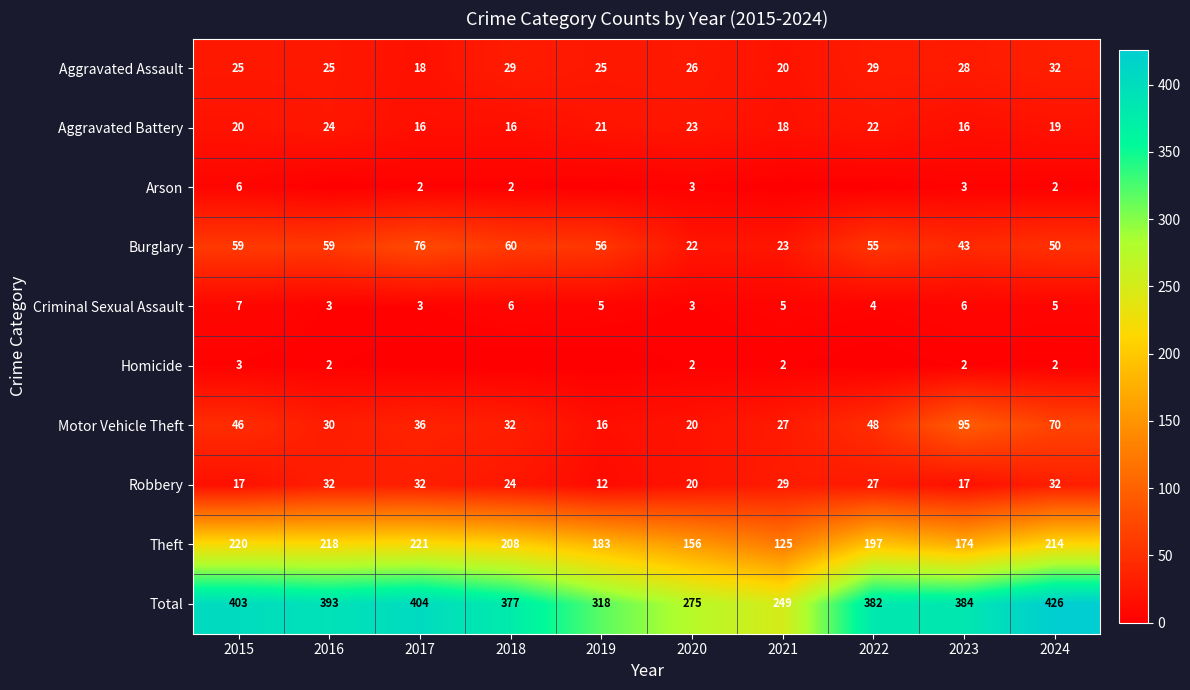

Rank the categories by Homicide value from highest to lowest.

2015, 2016, 2020, 2021, 2023, 2024, 2017, 2018, 2019, 2022